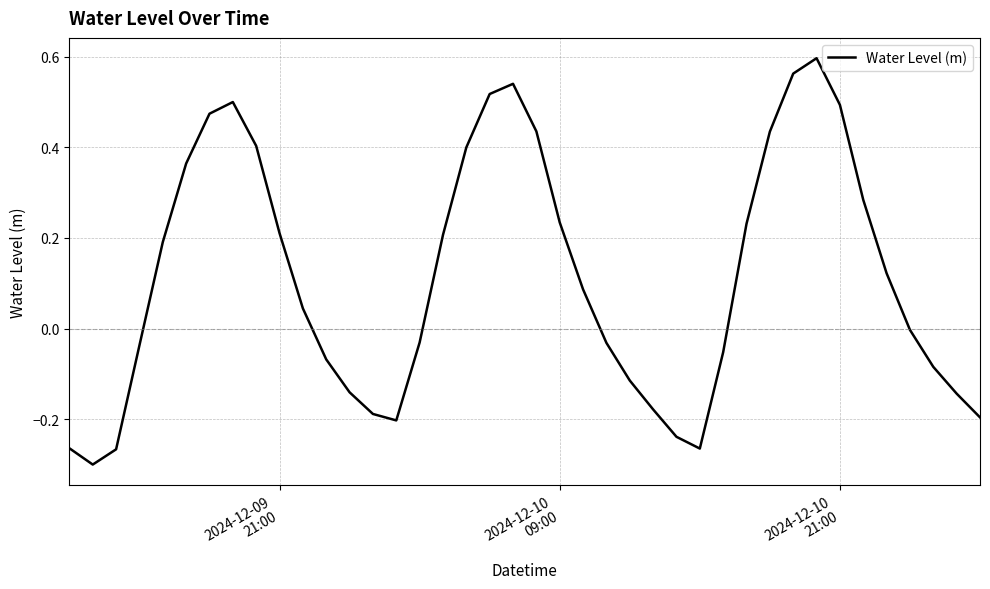

What is the difference between the maximum and minimum values?

0.9